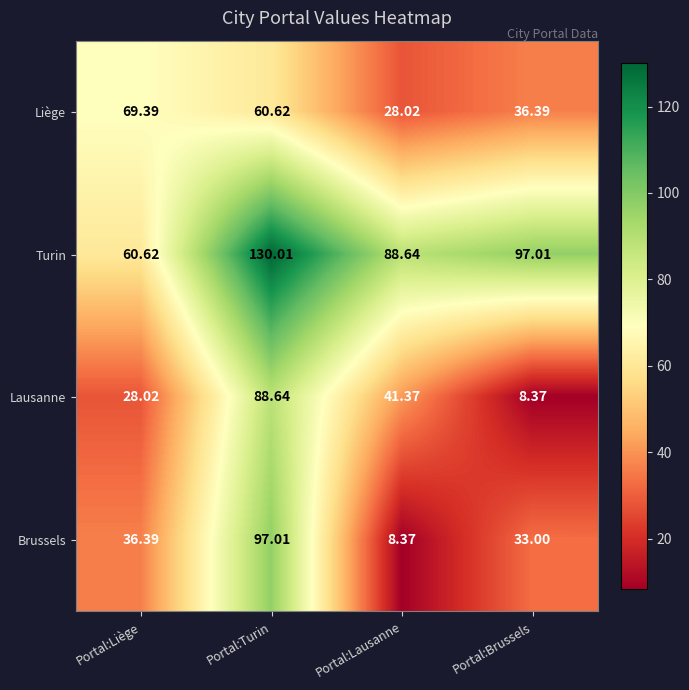

Which series has the largest total across all categories?

Turin